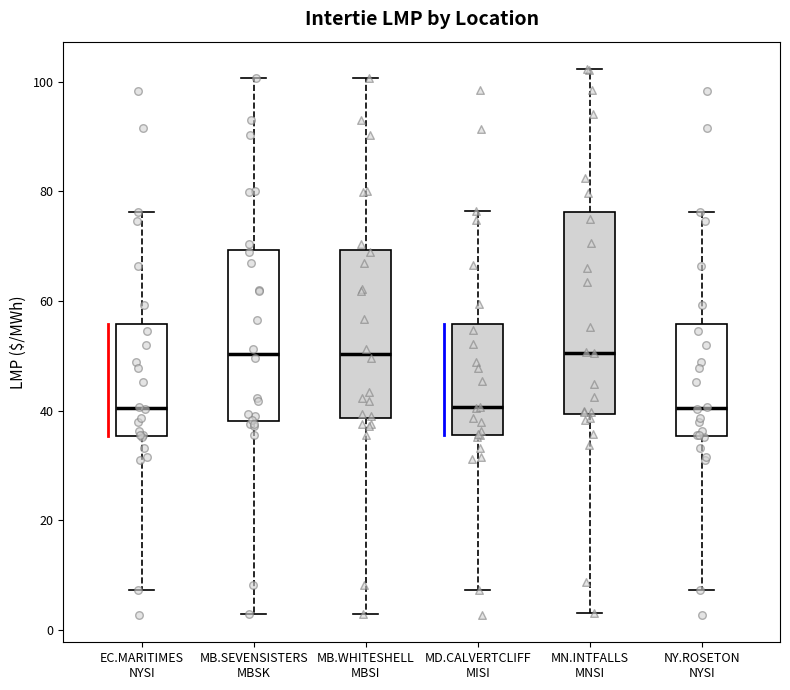

Reading left to right, transcribe this box plot: for each box, give where its median line is, the range the box spans, and where its two whiskers end, as read against the y-axis. The values are not printed on the chart, so give them approximately, as read against the axis.

EC.MARITIMES NYSI: median 40, box 36 to 56, whiskers 8 to 76
MB.SEVENSISTERS MBSK: median 50, box 38 to 70, whiskers 4 to 100
MB.WHITESHELL MBSI: median 50, box 38 to 70, whiskers 4 to 100
MD.CALVERTCLIFF MISI: median 40, box 36 to 56, whiskers 8 to 76
MN.INTFALLS MNSI: median 50, box 40 to 76, whiskers 4 to 102
NY.ROSETON NYSI: median 40, box 36 to 56, whiskers 8 to 76